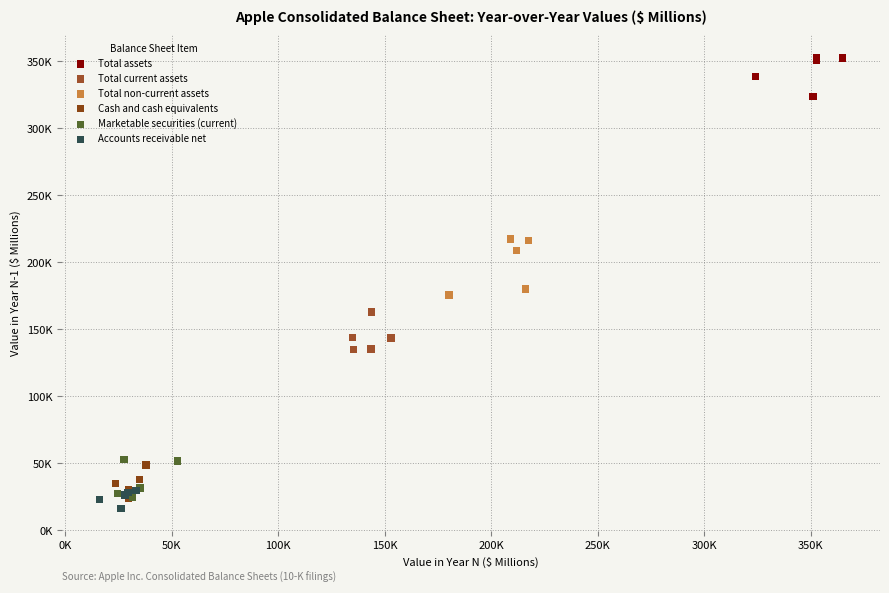

What are all the series names shown in the legend?

Total assets, Total current assets, Total non-current assets, Cash and cash equivalents, Marketable securities (current), Accounts receivable net